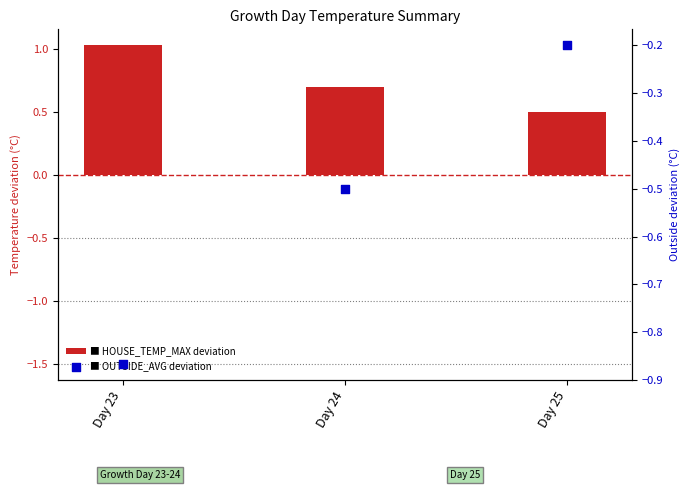

At which category is the sum across all series the highest?

Day 25